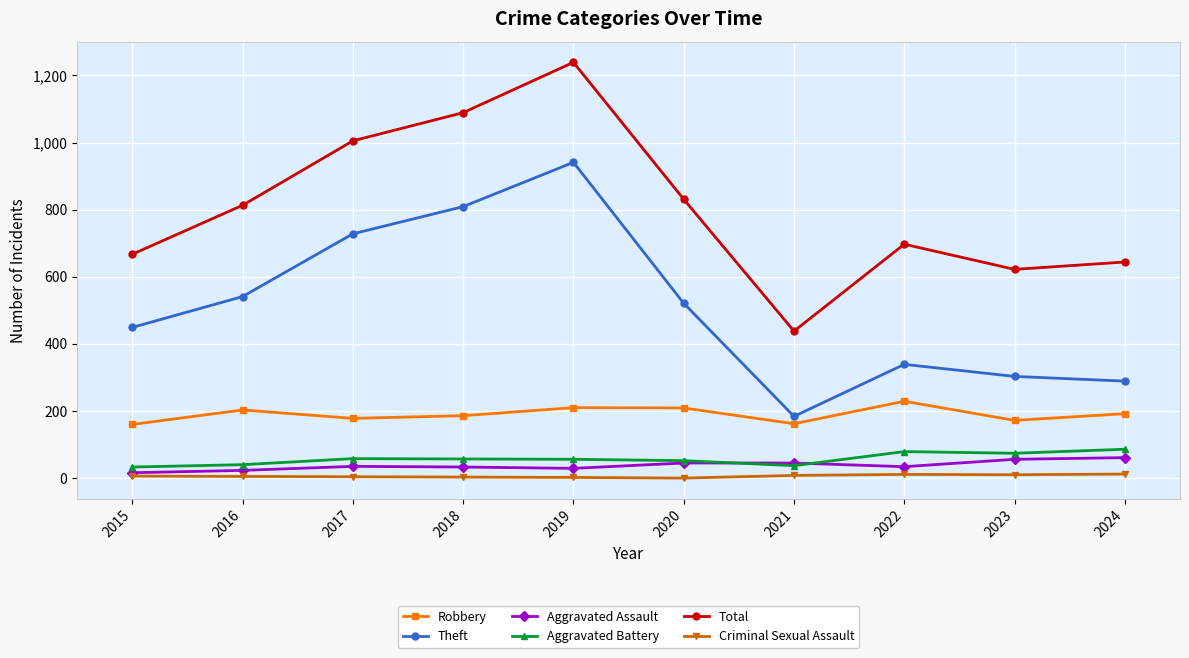

What is the maximum value shown in the chart?

1239